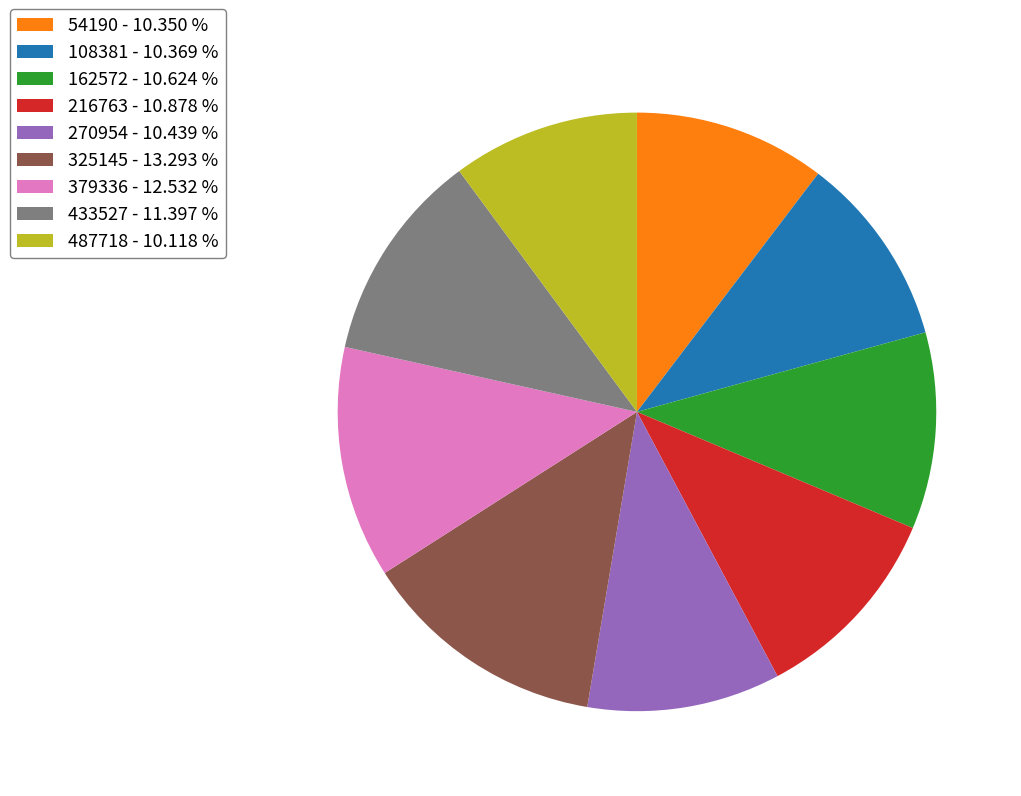

Is 108381 - 10.369 % the majority of the pie?

No